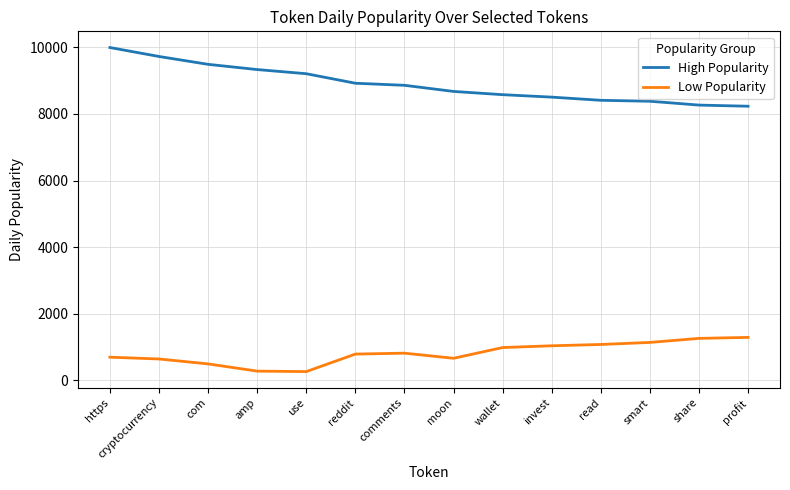

Which label corresponds to the largest value in the chart?

https